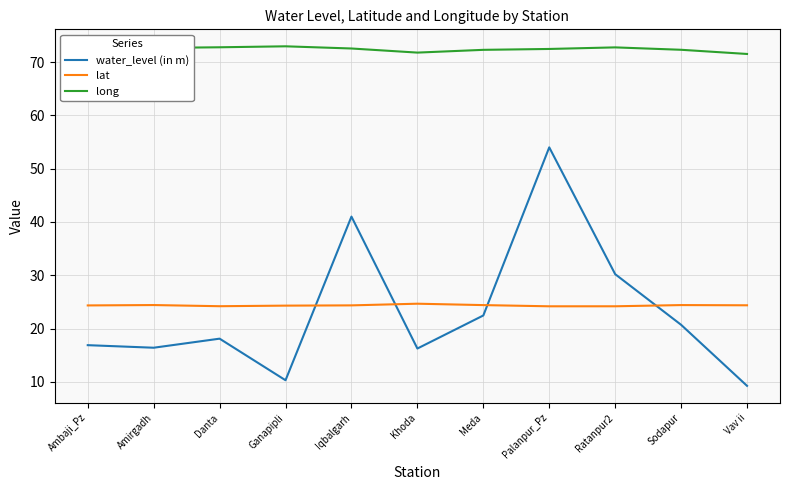

What is the difference between the maximum and minimum values in the water_level (in m) series?

44.7